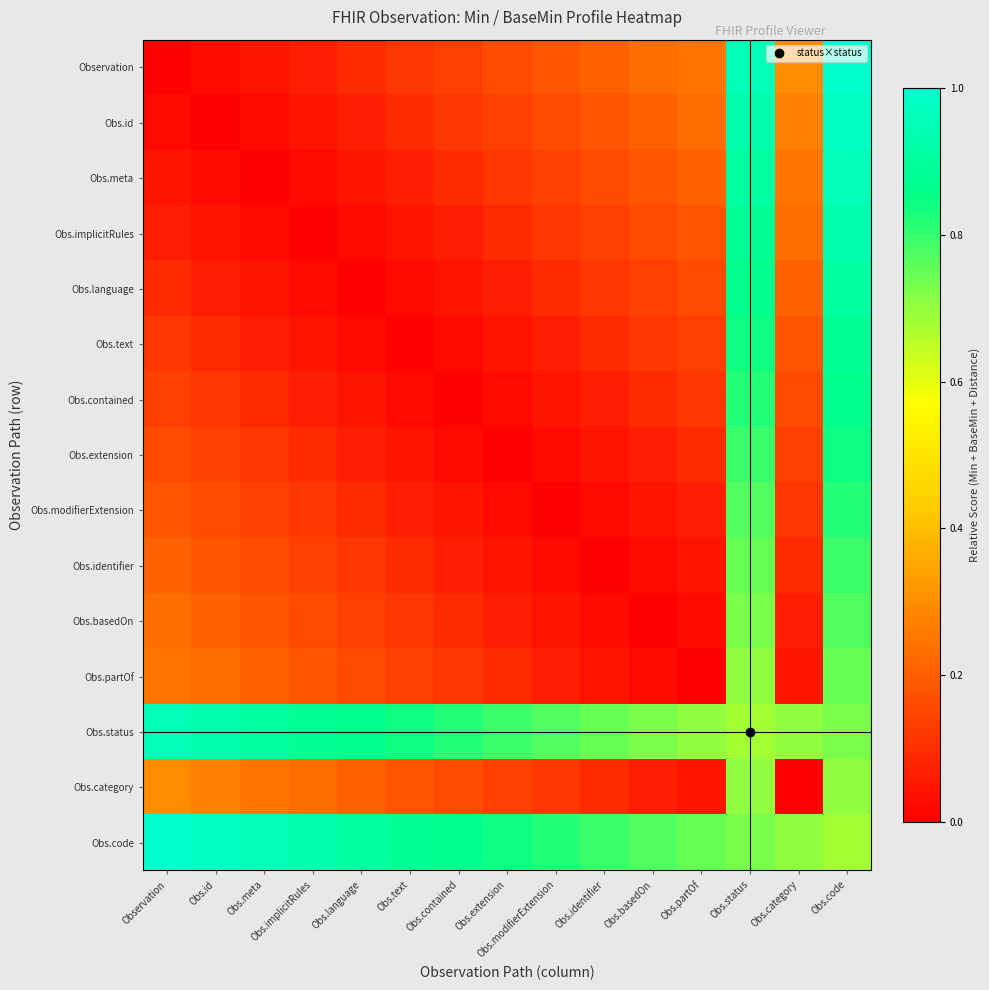

Reading right to left, transcribe all the data shown in this chart.

Observation: Obs.code=1.0	Obs.category=0.3	Obs.status=1.0	Obs.partOf=0.2	Obs.basedOn=0.2	Obs.identifier=0.2	Obs.modifierExtension=0.2	Obs.extension=0.2	Obs.contained=0.1	Obs.text=0.1	Obs.language=0.1	Obs.implicitRules=0.1	Obs.meta=0.0	Obs.id=0.0	Observation=0.0
Obs.id: Obs.code=1.0	Obs.category=0.3	Obs.status=0.9	Obs.partOf=0.2	Obs.basedOn=0.2	Obs.identifier=0.2	Obs.modifierExtension=0.2	Obs.extension=0.1	Obs.contained=0.1	Obs.text=0.1	Obs.language=0.1	Obs.implicitRules=0.0	Obs.meta=0.0	Obs.id=0.0	Observation=0.0
Obs.meta: Obs.code=1.0	Obs.category=0.2	Obs.status=0.9	Obs.partOf=0.2	Obs.basedOn=0.2	Obs.identifier=0.2	Obs.modifierExtension=0.1	Obs.extension=0.1	Obs.contained=0.1	Obs.text=0.1	Obs.language=0.0	Obs.implicitRules=0.0	Obs.meta=0.0	Obs.id=0.0	Observation=0.0
Obs.implicitRules: Obs.code=0.9	Obs.category=0.2	Obs.status=0.9	Obs.partOf=0.2	Obs.basedOn=0.2	Obs.identifier=0.1	Obs.modifierExtension=0.1	Obs.extension=0.1	Obs.contained=0.1	Obs.text=0.0	Obs.language=0.0	Obs.implicitRules=0.0	Obs.meta=0.0	Obs.id=0.0	Observation=0.1
Obs.language: Obs.code=0.9	Obs.category=0.2	Obs.status=0.9	Obs.partOf=0.2	Obs.basedOn=0.1	Obs.identifier=0.1	Obs.modifierExtension=0.1	Obs.extension=0.1	Obs.contained=0.0	Obs.text=0.0	Obs.language=0.0	Obs.implicitRules=0.0	Obs.meta=0.0	Obs.id=0.1	Observation=0.1
Obs.text: Obs.code=0.9	Obs.category=0.2	Obs.status=0.8	Obs.partOf=0.1	Obs.basedOn=0.1	Obs.identifier=0.1	Obs.modifierExtension=0.1	Obs.extension=0.0	Obs.contained=0.0	Obs.text=0.0	Obs.language=0.0	Obs.implicitRules=0.0	Obs.meta=0.1	Obs.id=0.1	Observation=0.1
Obs.contained: Obs.code=0.9	Obs.category=0.2	Obs.status=0.8	Obs.partOf=0.1	Obs.basedOn=0.1	Obs.identifier=0.1	Obs.modifierExtension=0.0	Obs.extension=0.0	Obs.contained=0.0	Obs.text=0.0	Obs.language=0.0	Obs.implicitRules=0.1	Obs.meta=0.1	Obs.id=0.1	Observation=0.1
Obs.extension: Obs.code=0.8	Obs.category=0.1	Obs.status=0.8	Obs.partOf=0.1	Obs.basedOn=0.1	Obs.identifier=0.0	Obs.modifierExtension=0.0	Obs.extension=0.0	Obs.contained=0.0	Obs.text=0.0	Obs.language=0.1	Obs.implicitRules=0.1	Obs.meta=0.1	Obs.id=0.1	Observation=0.2
Obs.modifierExtension: Obs.code=0.8	Obs.category=0.1	Obs.status=0.8	Obs.partOf=0.1	Obs.basedOn=0.0	Obs.identifier=0.0	Obs.modifierExtension=0.0	Obs.extension=0.0	Obs.contained=0.0	Obs.text=0.1	Obs.language=0.1	Obs.implicitRules=0.1	Obs.meta=0.1	Obs.id=0.2	Observation=0.2
Obs.identifier: Obs.code=0.8	Obs.category=0.1	Obs.status=0.7	Obs.partOf=0.0	Obs.basedOn=0.0	Obs.identifier=0.0	Obs.modifierExtension=0.0	Obs.extension=0.0	Obs.contained=0.1	Obs.text=0.1	Obs.language=0.1	Obs.implicitRules=0.1	Obs.meta=0.2	Obs.id=0.2	Observation=0.2
Obs.basedOn: Obs.code=0.8	Obs.category=0.1	Obs.status=0.7	Obs.partOf=0.0	Obs.basedOn=0.0	Obs.identifier=0.0	Obs.modifierExtension=0.0	Obs.extension=0.1	Obs.contained=0.1	Obs.text=0.1	Obs.language=0.1	Obs.implicitRules=0.2	Obs.meta=0.2	Obs.id=0.2	Observation=0.2
Obs.partOf: Obs.code=0.7	Obs.category=0.0	Obs.status=0.7	Obs.partOf=0.0	Obs.basedOn=0.0	Obs.identifier=0.0	Obs.modifierExtension=0.1	Obs.extension=0.1	Obs.contained=0.1	Obs.text=0.1	Obs.language=0.2	Obs.implicitRules=0.2	Obs.meta=0.2	Obs.id=0.2	Observation=0.2
Obs.status: Obs.code=0.7	Obs.category=0.7	Obs.status=0.7	Obs.partOf=0.7	Obs.basedOn=0.7	Obs.identifier=0.7	Obs.modifierExtension=0.8	Obs.extension=0.8	Obs.contained=0.8	Obs.text=0.8	Obs.language=0.9	Obs.implicitRules=0.9	Obs.meta=0.9	Obs.id=0.9	Observation=1.0
Obs.category: Obs.code=0.7	Obs.category=0.0	Obs.status=0.7	Obs.partOf=0.0	Obs.basedOn=0.1	Obs.identifier=0.1	Obs.modifierExtension=0.1	Obs.extension=0.1	Obs.contained=0.2	Obs.text=0.2	Obs.language=0.2	Obs.implicitRules=0.2	Obs.meta=0.2	Obs.id=0.3	Observation=0.3
Obs.code: Obs.code=0.7	Obs.category=0.7	Obs.status=0.7	Obs.partOf=0.7	Obs.basedOn=0.8	Obs.identifier=0.8	Obs.modifierExtension=0.8	Obs.extension=0.8	Obs.contained=0.9	Obs.text=0.9	Obs.language=0.9	Obs.implicitRules=0.9	Obs.meta=1.0	Obs.id=1.0	Observation=1.0